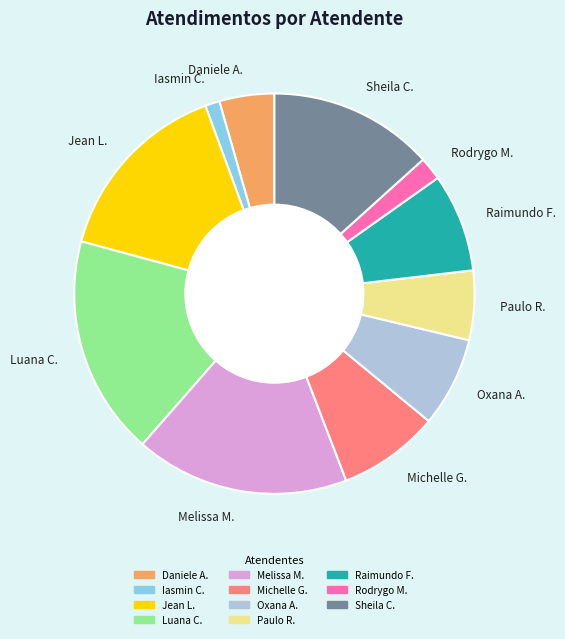

What is the smallest slice in the pie chart?

Iasmin C.